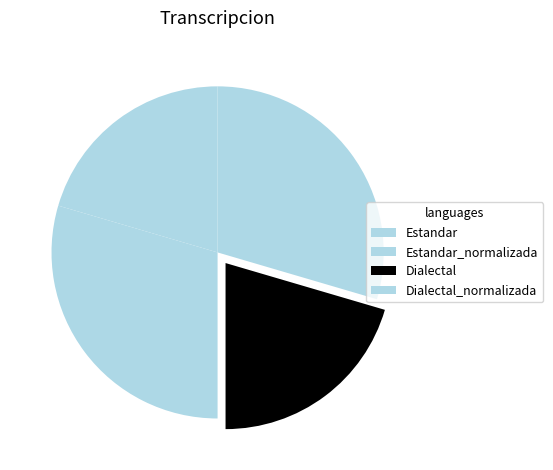

The Dialectal_normalizada slice represents 41% of the pie. True or false?

False